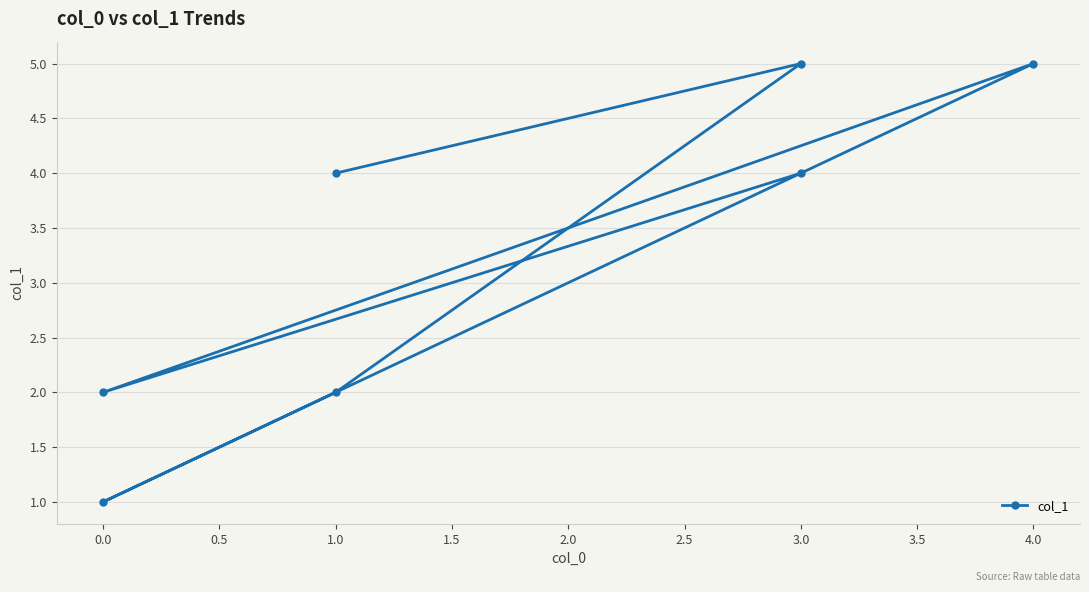

Does the chart display data point markers on the line(s)?

Yes